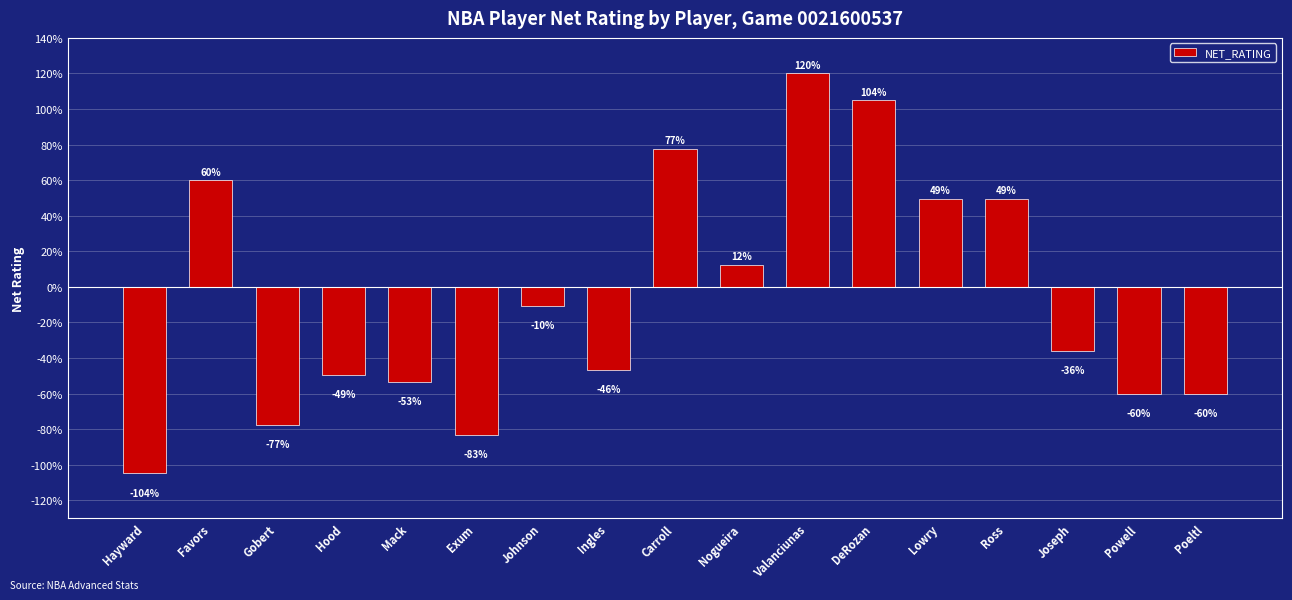

Does the chart contain any negative values?

Yes